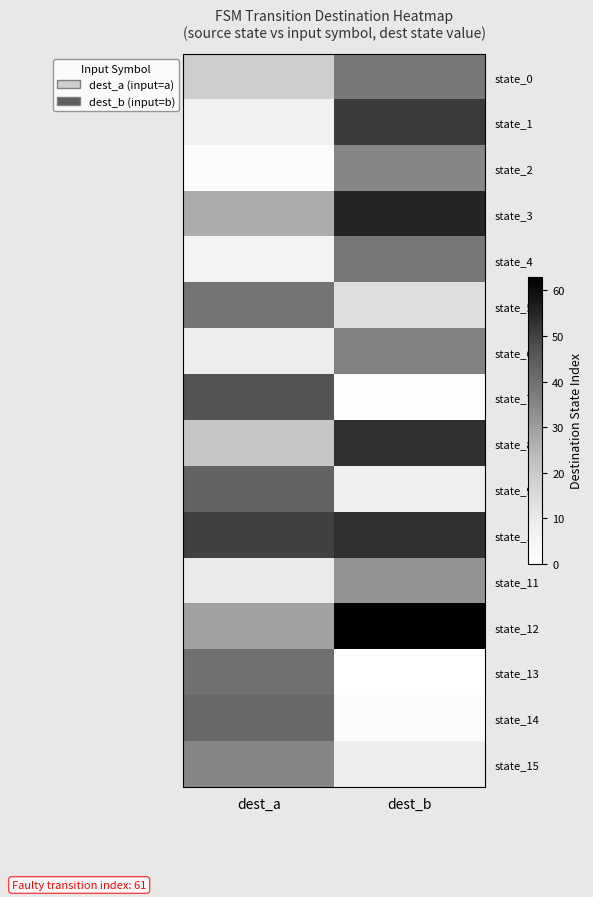

Which series has the largest range (max minus min)?

state_7